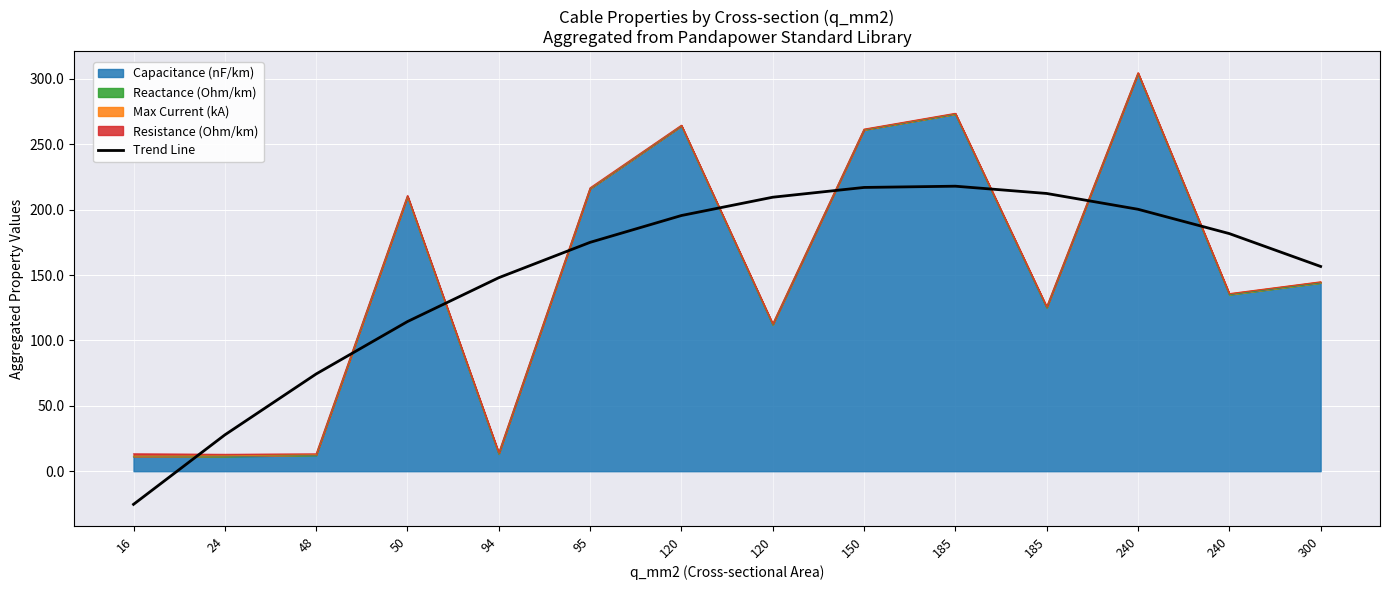

What is the difference between the maximum and second lowest values?

190.2